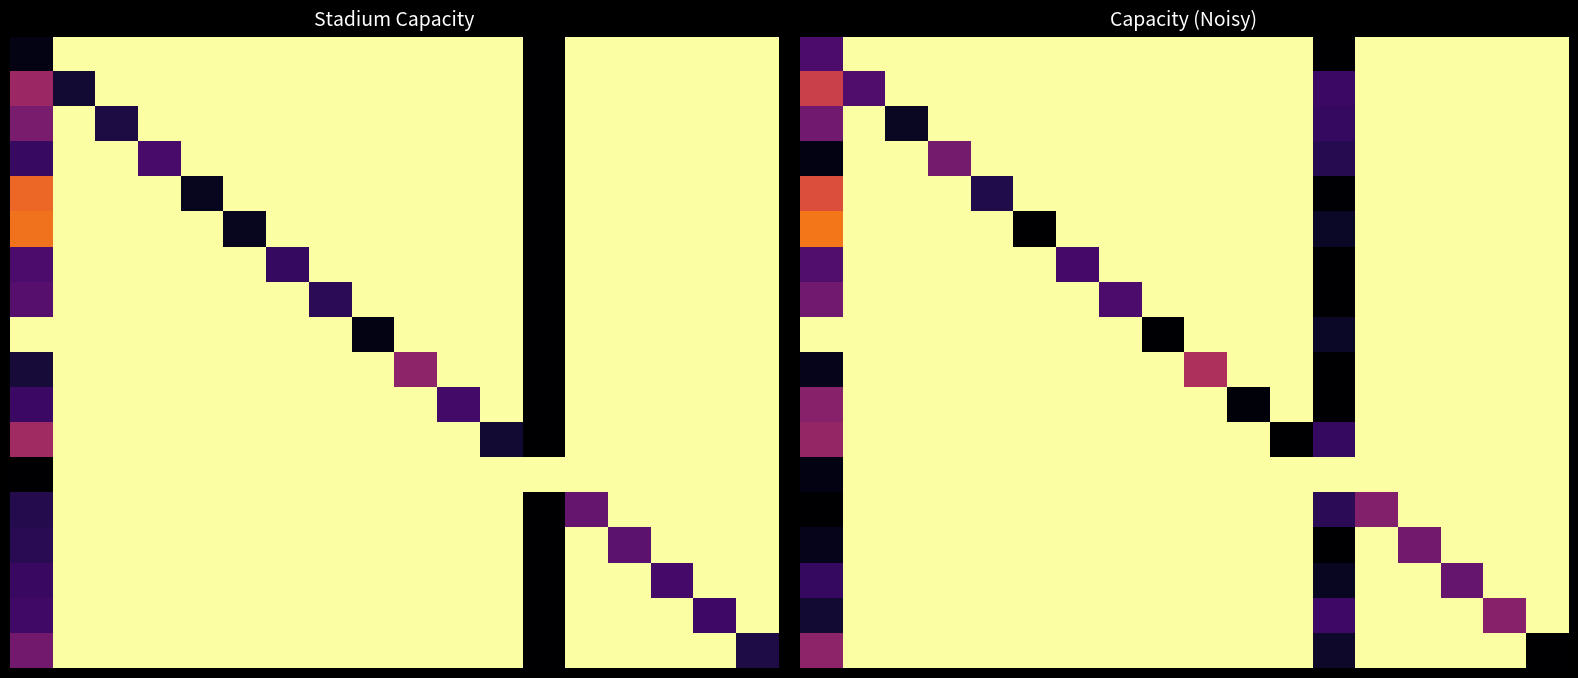

At how many categories does at least one series exceed 0?

18